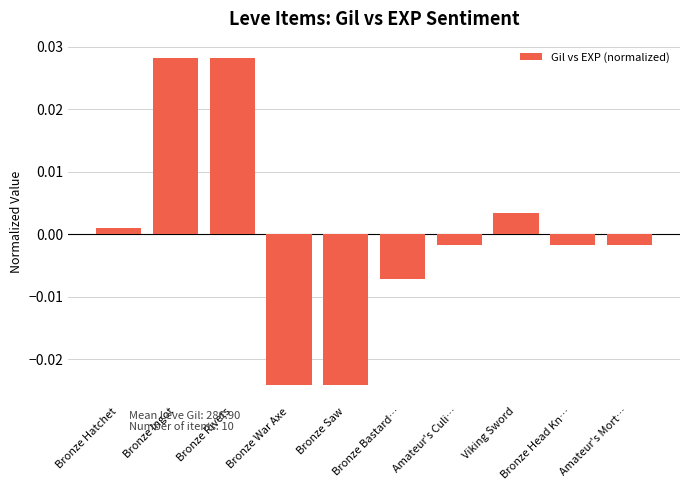

Where does the data first go above 0?

Bronze Hatchet